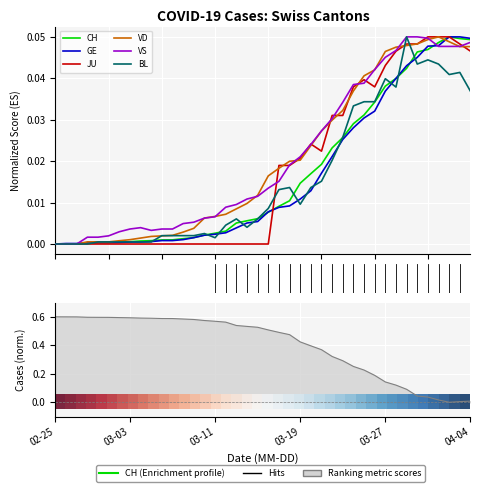

What is the difference between the maximum and minimum values in the JU series?

0.1